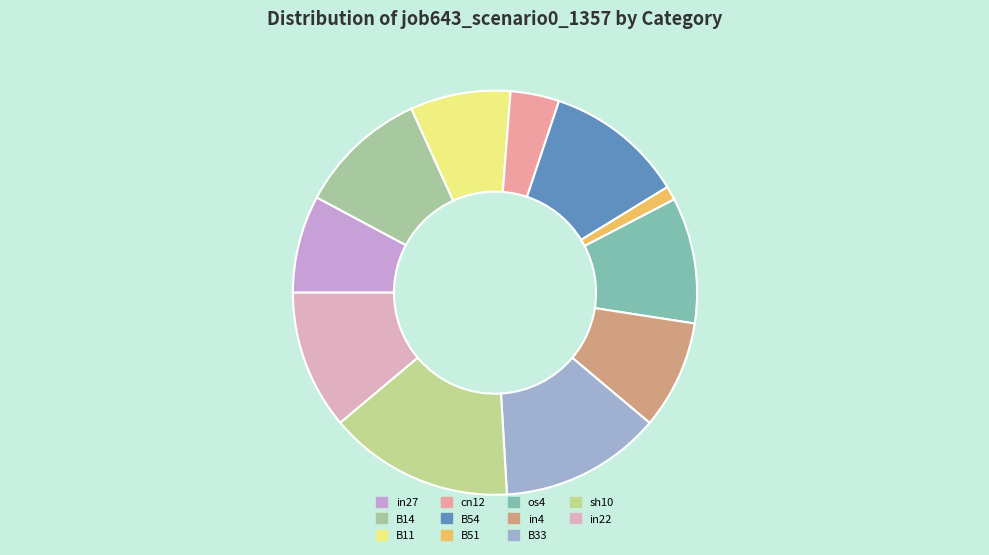

What is the change in value from cn12 to sh10?

+0.4